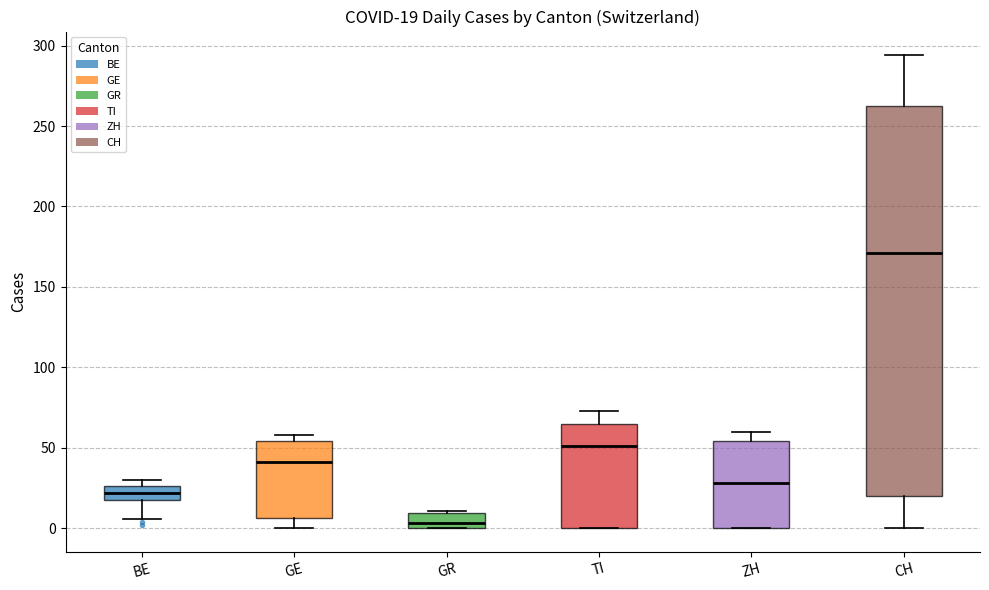

Comparing the boxes themselves (not the whiskers), which one is the tallest?

CH